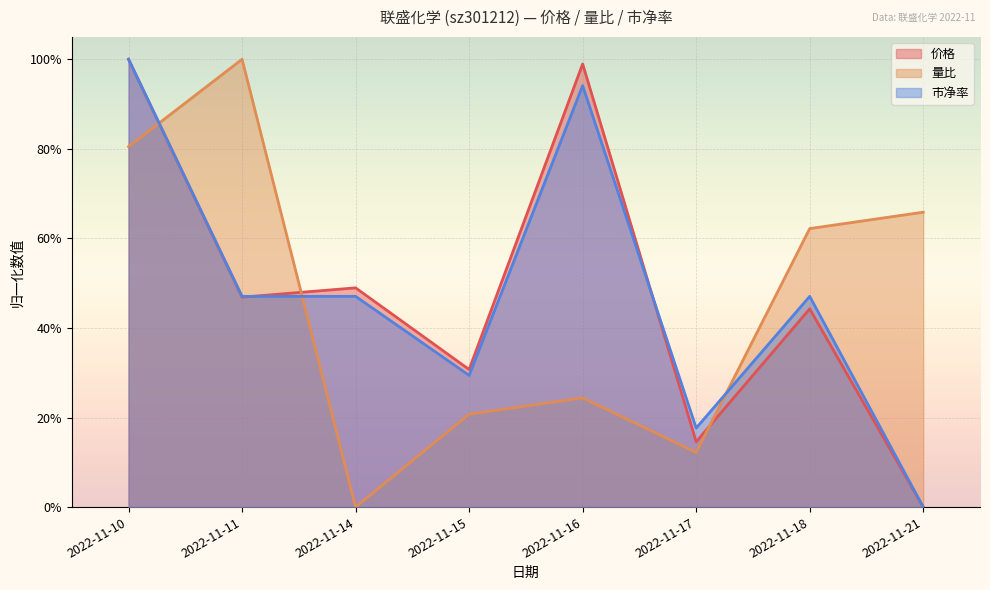

How many data points does each series have?

8